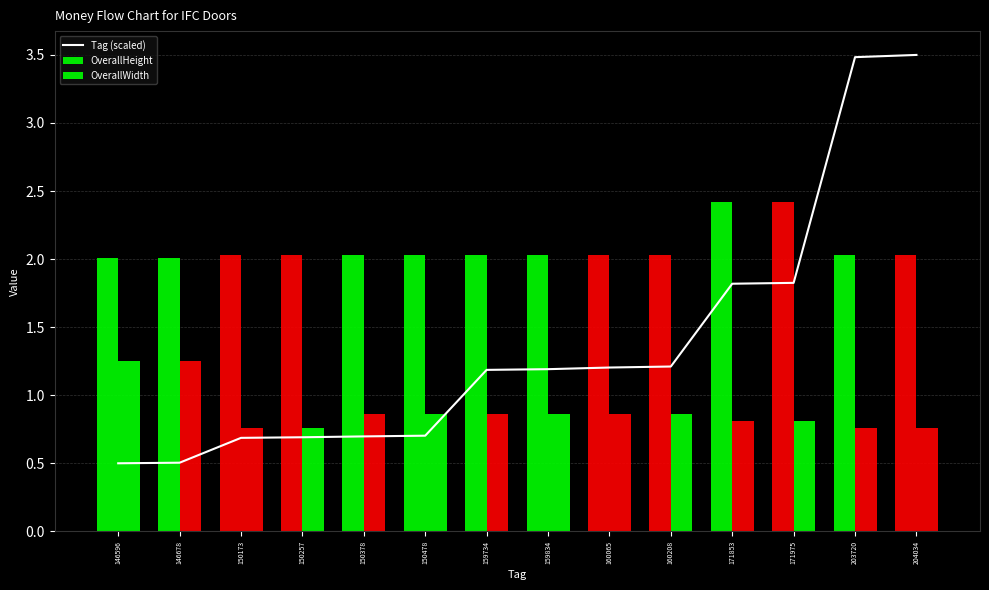

Which has a higher value, 160065 or 150378?

160065